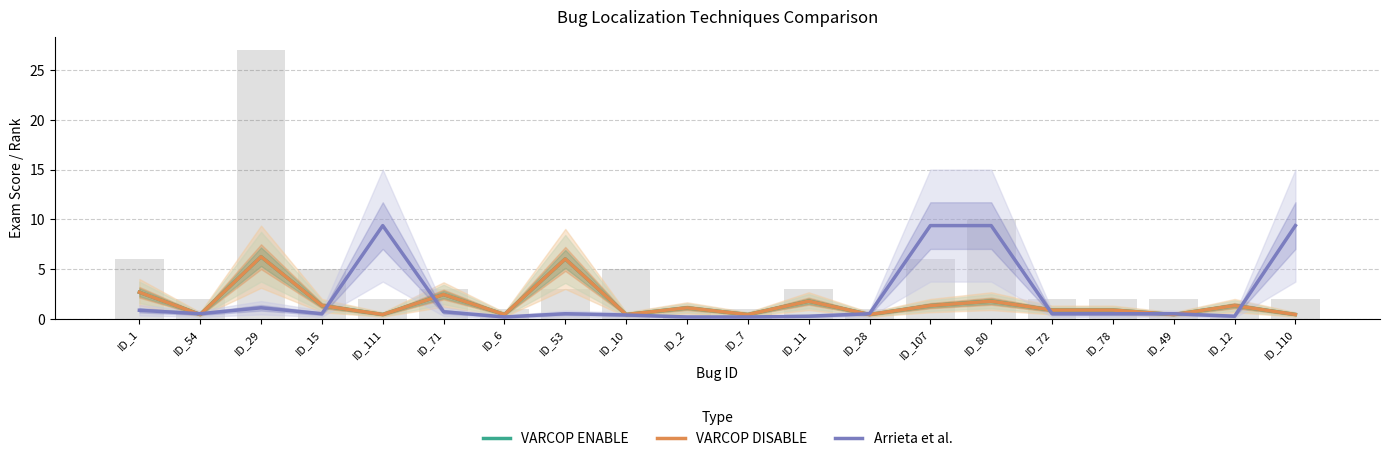

Where is VARCOP DISABLE nearest to the value 3?

ID_1